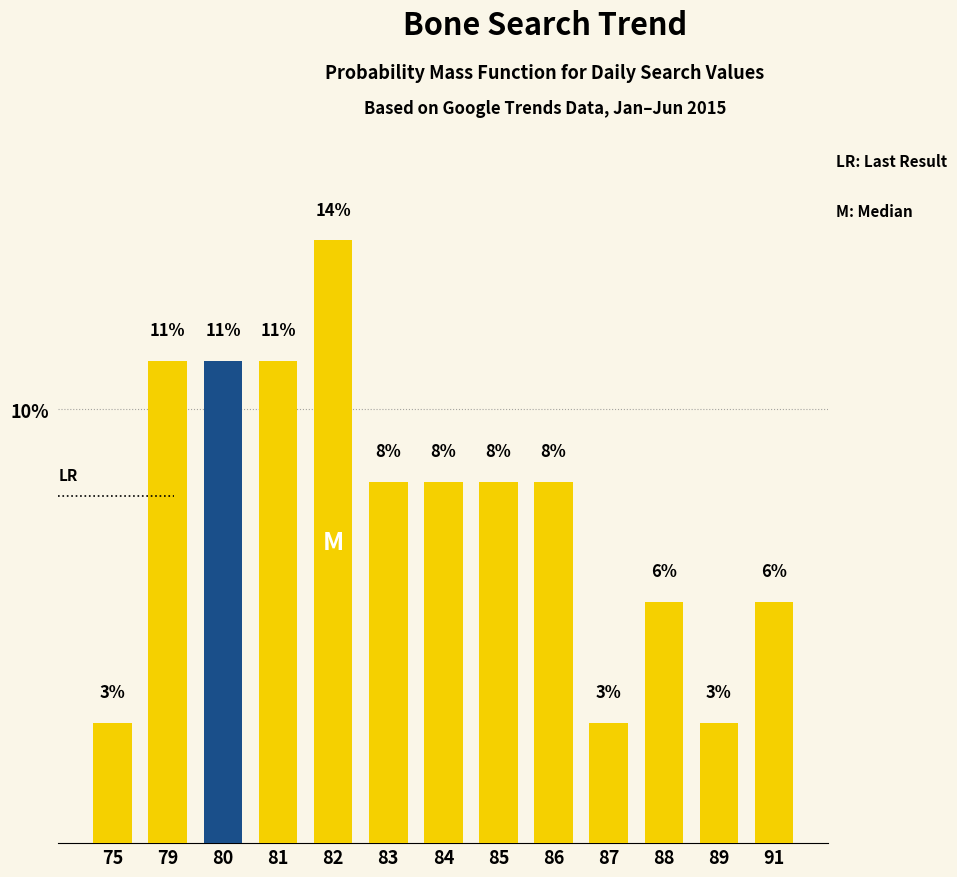

What is the change in value from 85 to 87?

-5.6